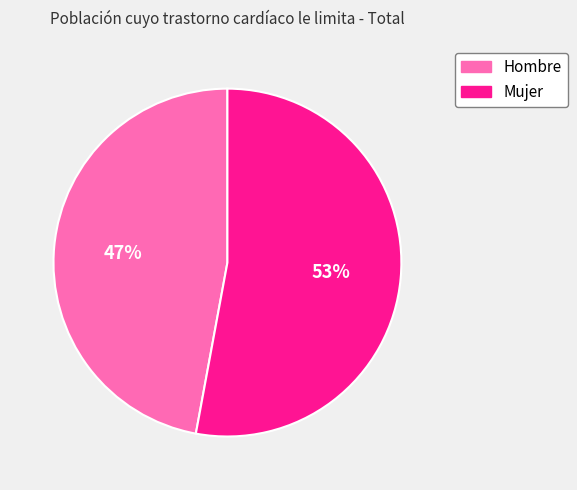

Is it true that Mujer is 61% of the pie?

False